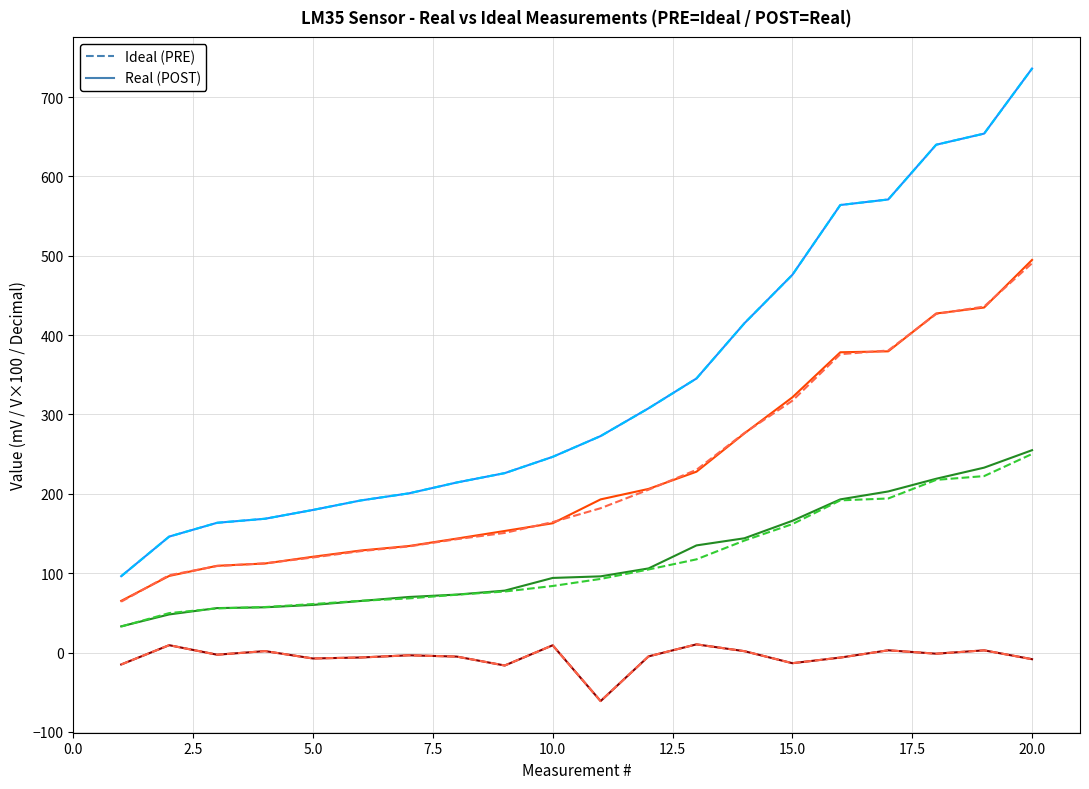

Does the chart have visible grid lines?

Yes